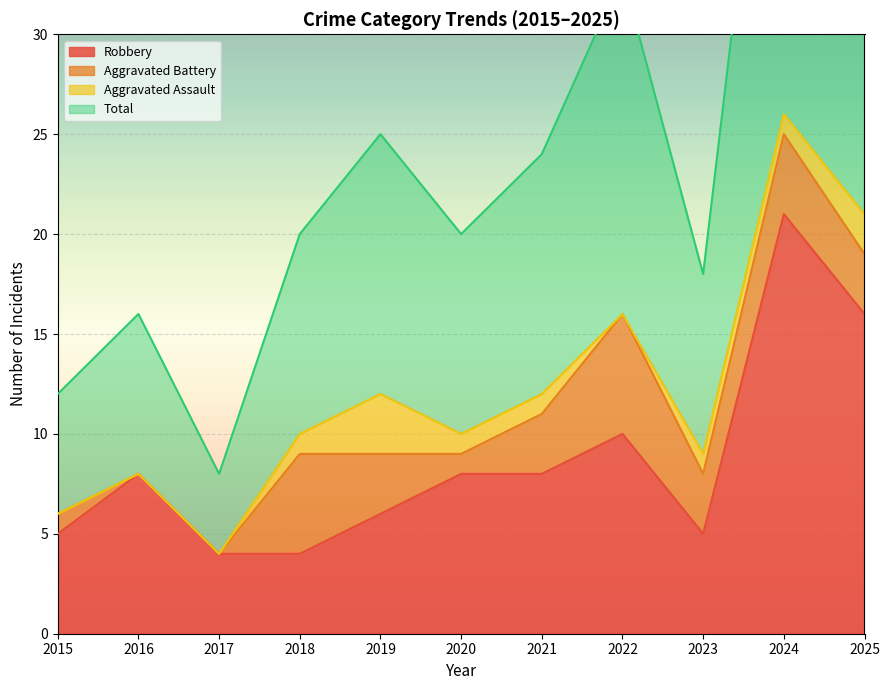

Which category has the lowest value across all series?

2017